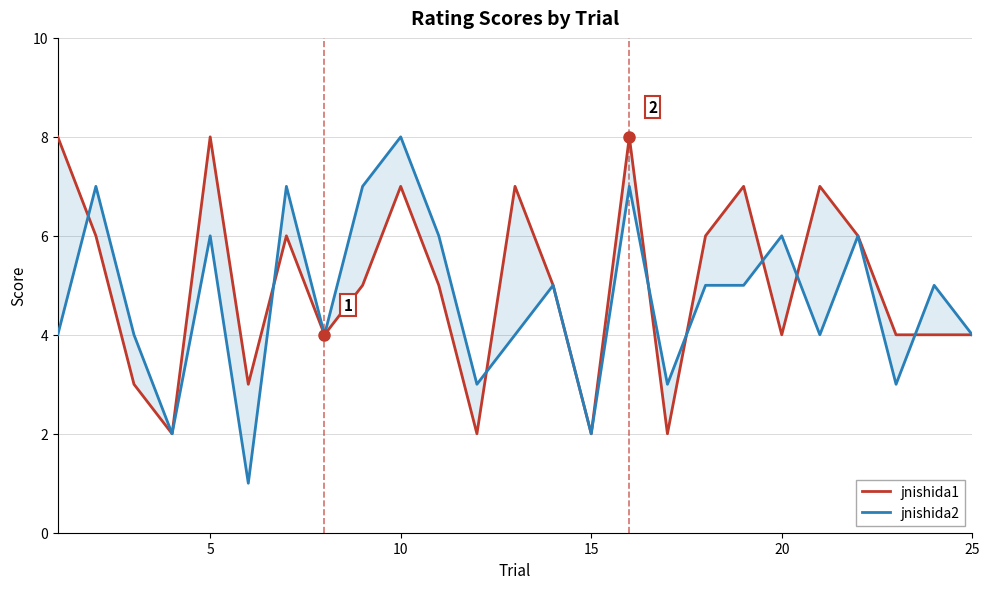

What is the maximum value for jnishida2?

8